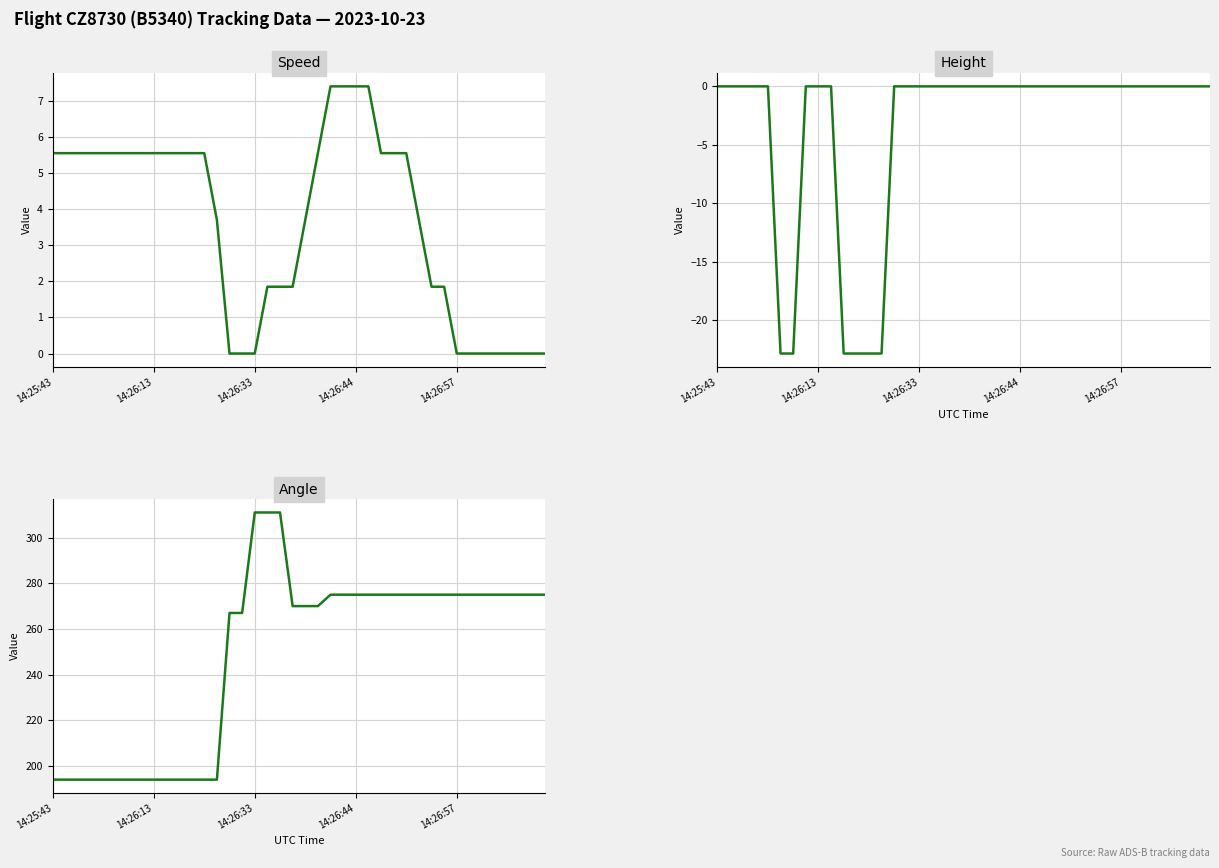

The Height series shows -12.0 at 14:26:44. True or false?

False